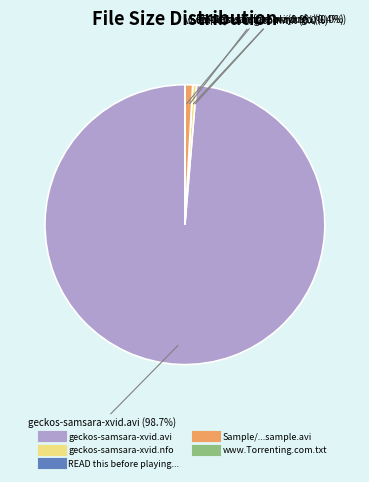

Is there any slice that represents more than half of the pie?

Yes